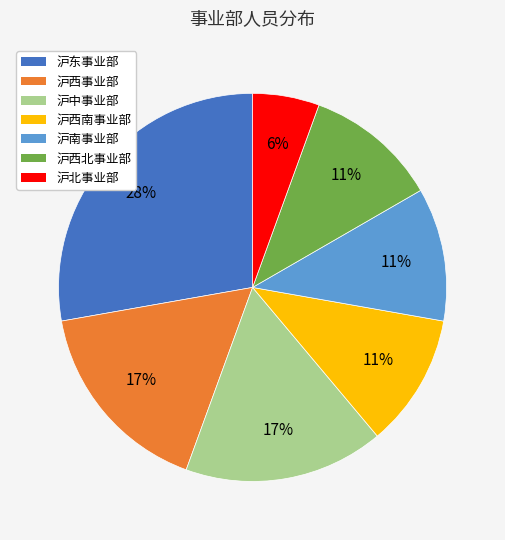

What is the ratio of the value at 沪东事业部 to the value at 沪南事业部?

2.5